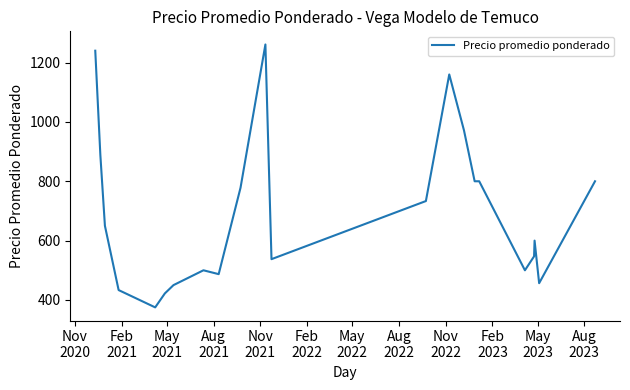

What is the difference between the maximum and minimum values?

886.0